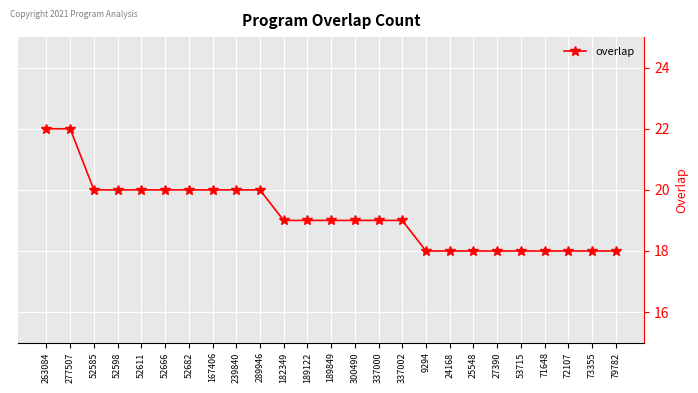

True or false: the data shows 18 at 24168.

True